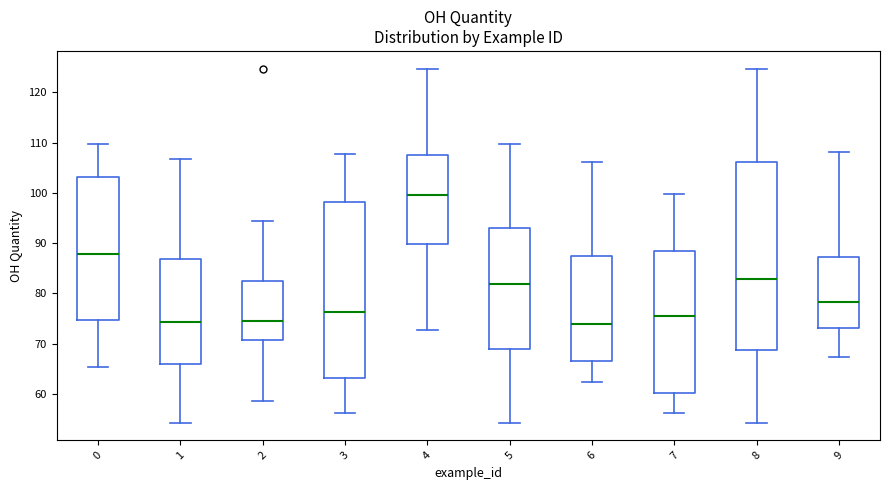

Reading left to right, transcribe this box plot: for each box, give where its median line is, the range the box spans, and where its two whiskers end, as read against the y-axis. The values are not printed on the chart, so give them approximately, as read against the axis.

0: median 88, box 75 to 103, whiskers 65 to 110
1: median 74, box 66 to 87, whiskers 54 to 107
2: median 74, box 71 to 83, whiskers 58 to 94
3: median 76, box 63 to 98, whiskers 56 to 108
4: median 100, box 90 to 108, whiskers 73 to 125
5: median 82, box 69 to 93, whiskers 54 to 110
6: median 74, box 67 to 87, whiskers 62 to 106
7: median 75, box 60 to 88, whiskers 56 to 100
8: median 83, box 69 to 106, whiskers 54 to 125
9: median 78, box 73 to 87, whiskers 67 to 108